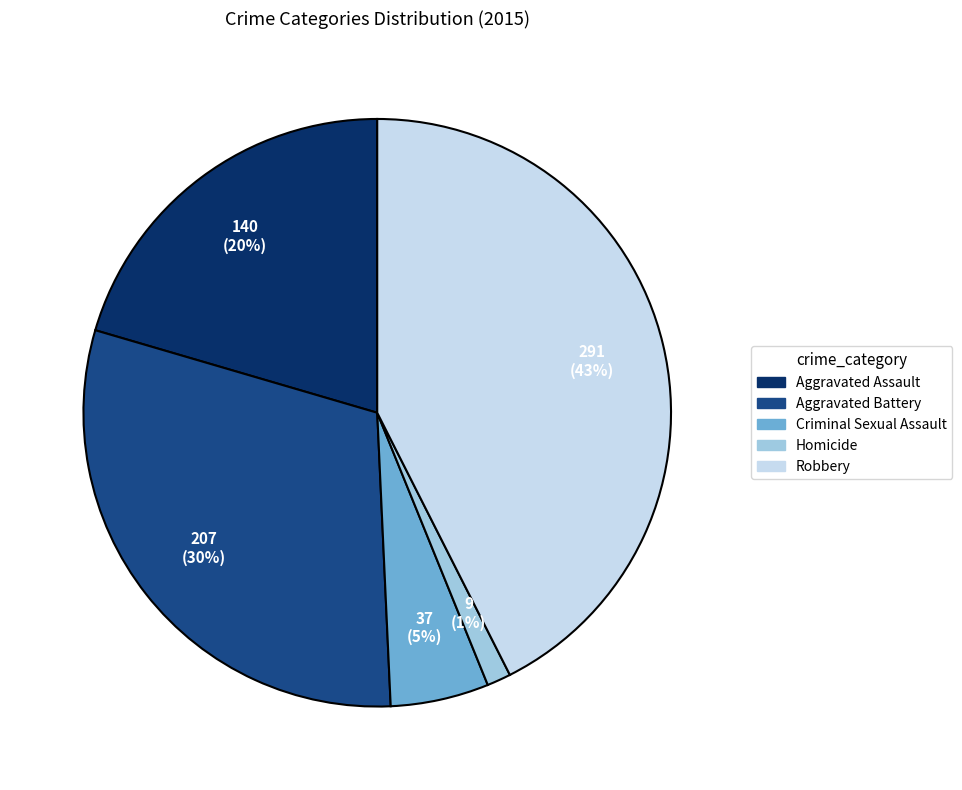

Which category has the biggest portion of the pie?

Robbery